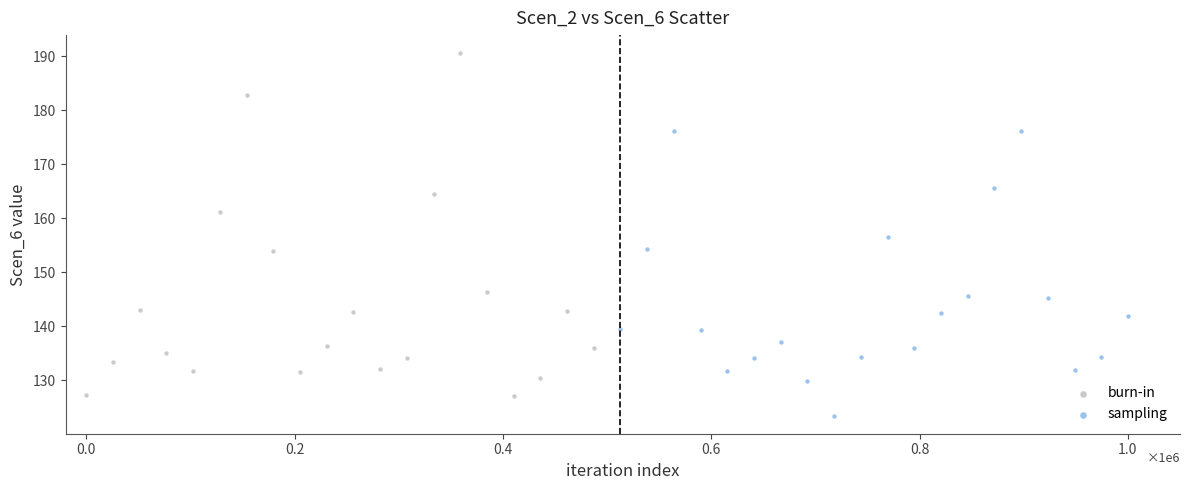

Which series has the largest Y range (max minus min)?

burn-in